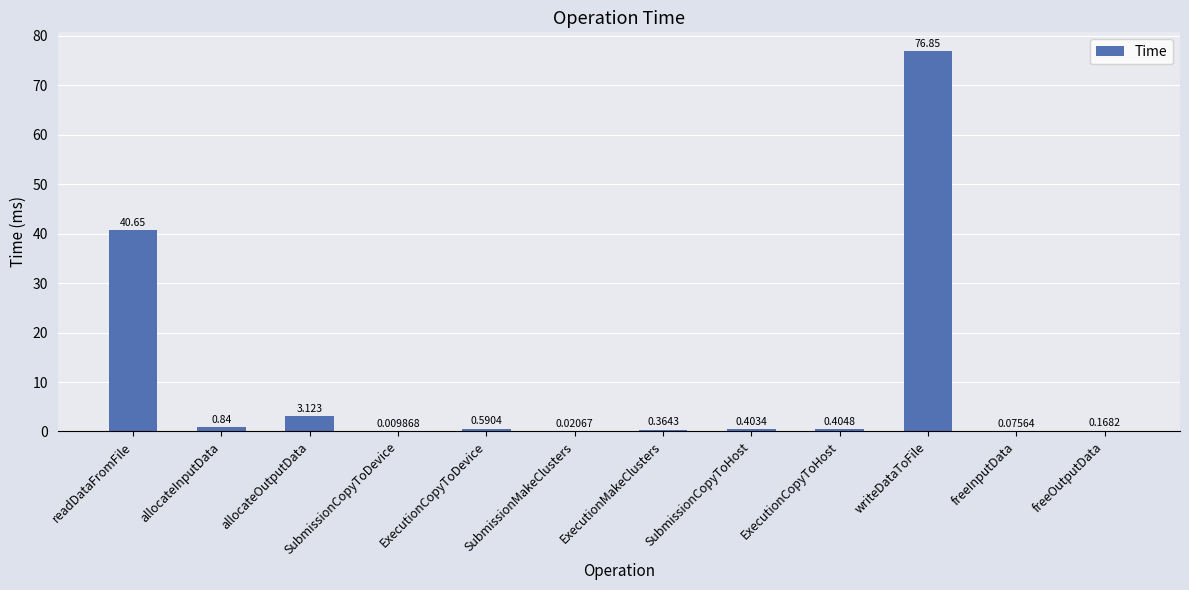

Read the value at writeDataToFile.

76.9